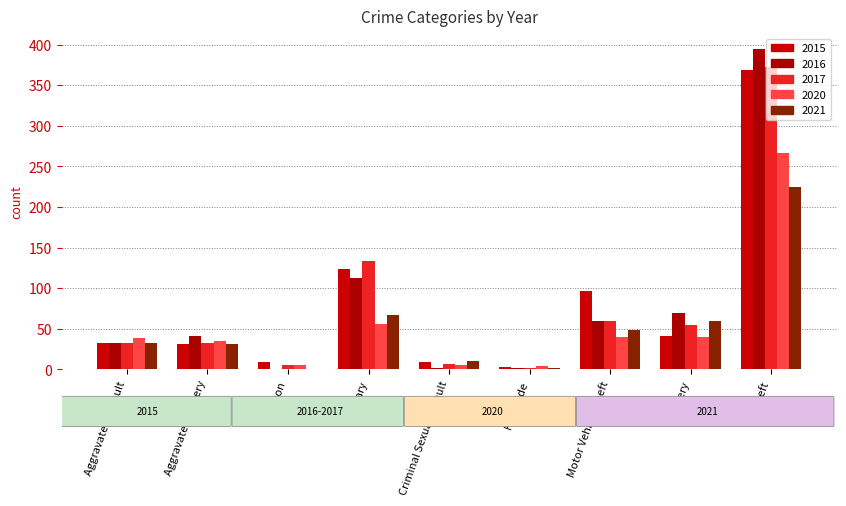

What are all the series names shown in the legend?

2015, 2016, 2017, 2020, 2021